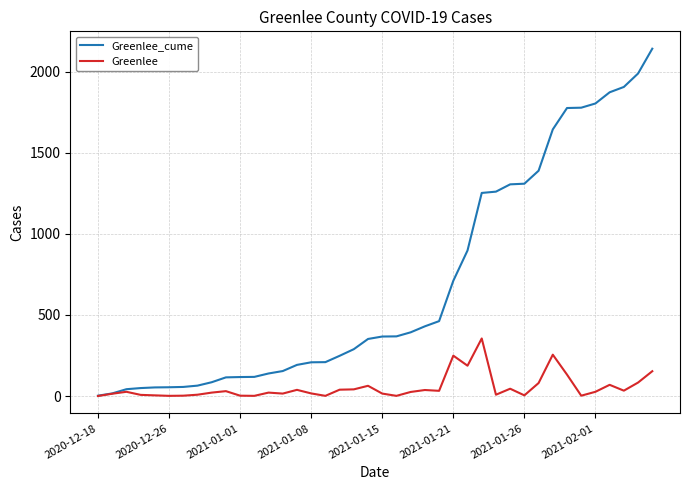

At how many categories does at least one series exceed 937?

13